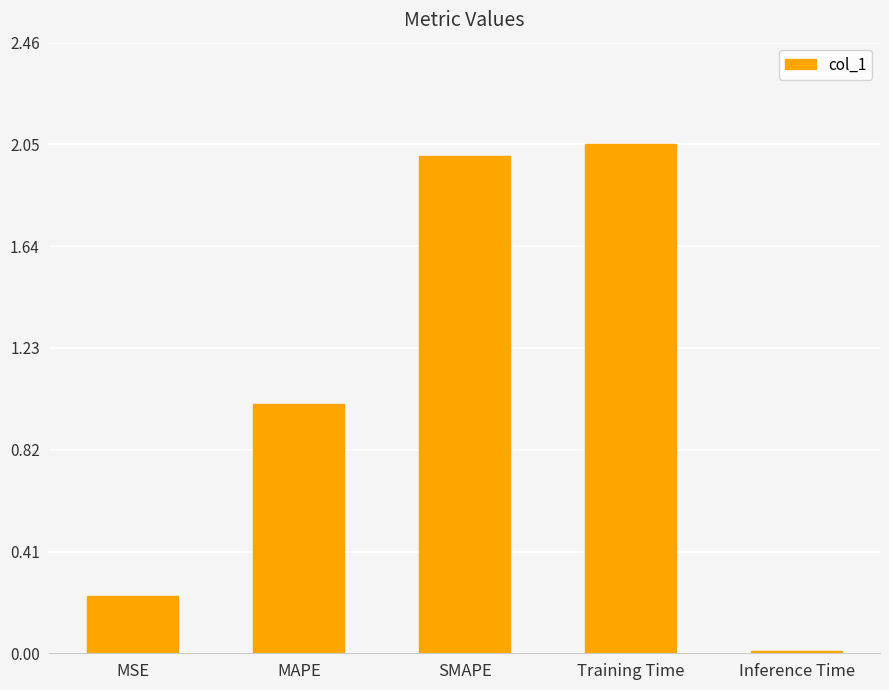

The value at SMAPE is 3.0. True or false?

False